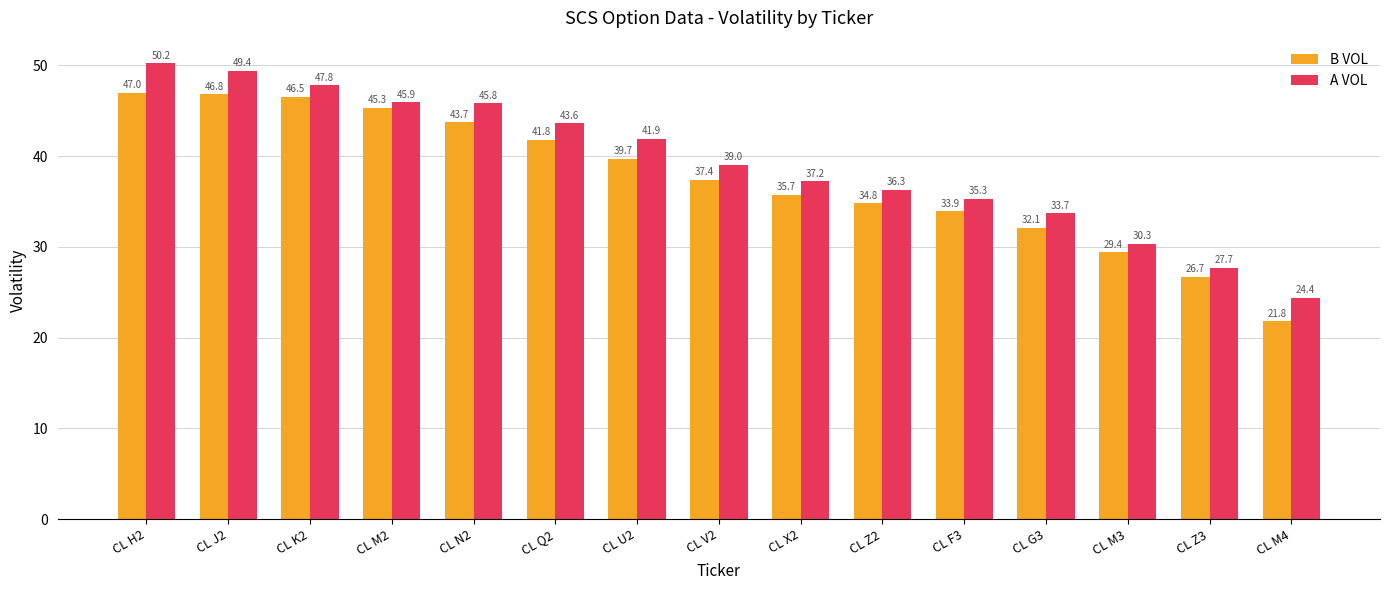

What value does the B VOL series have at CL U2?

39.7